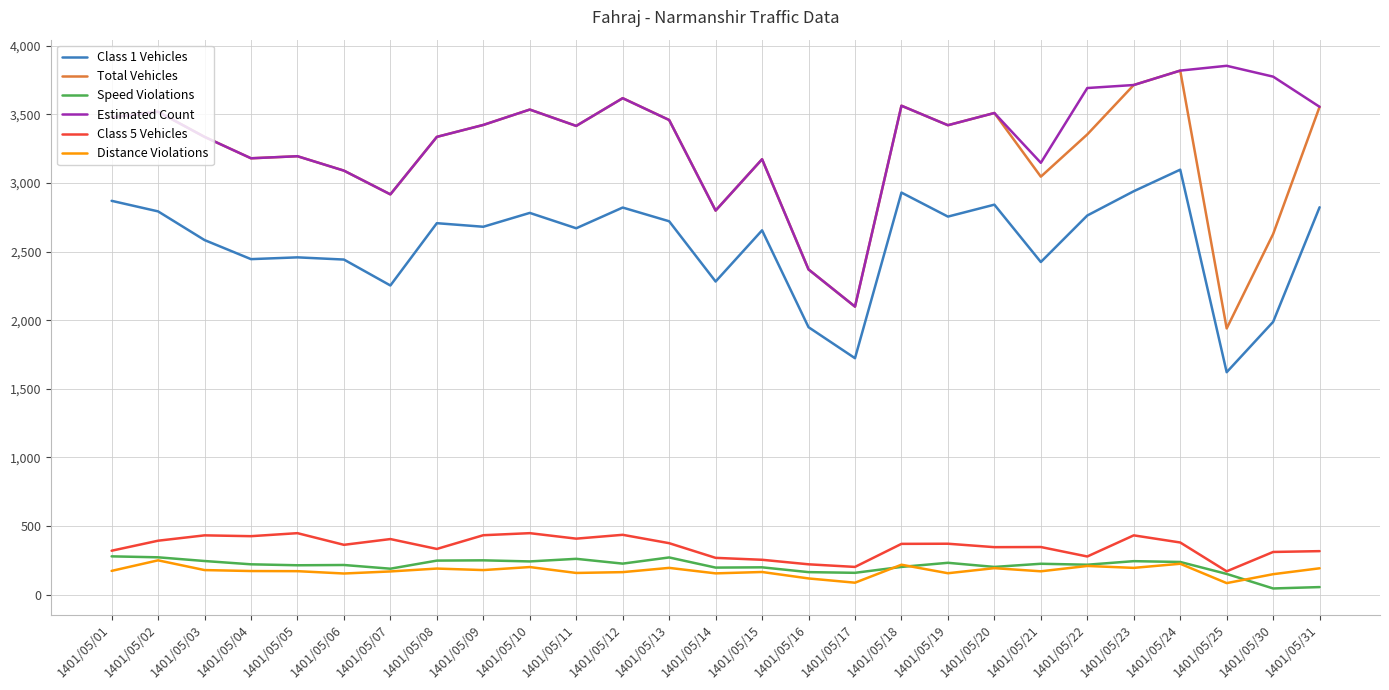

How many lines are shown in the chart?

6